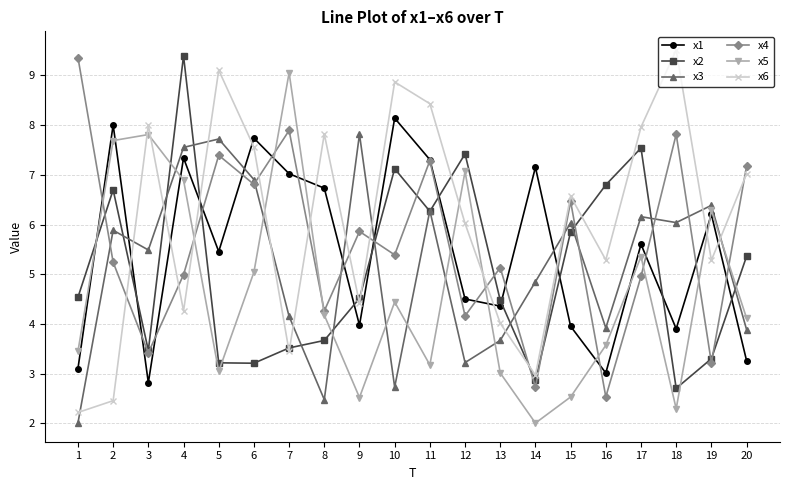

How many data points in x3 are above 5?

11